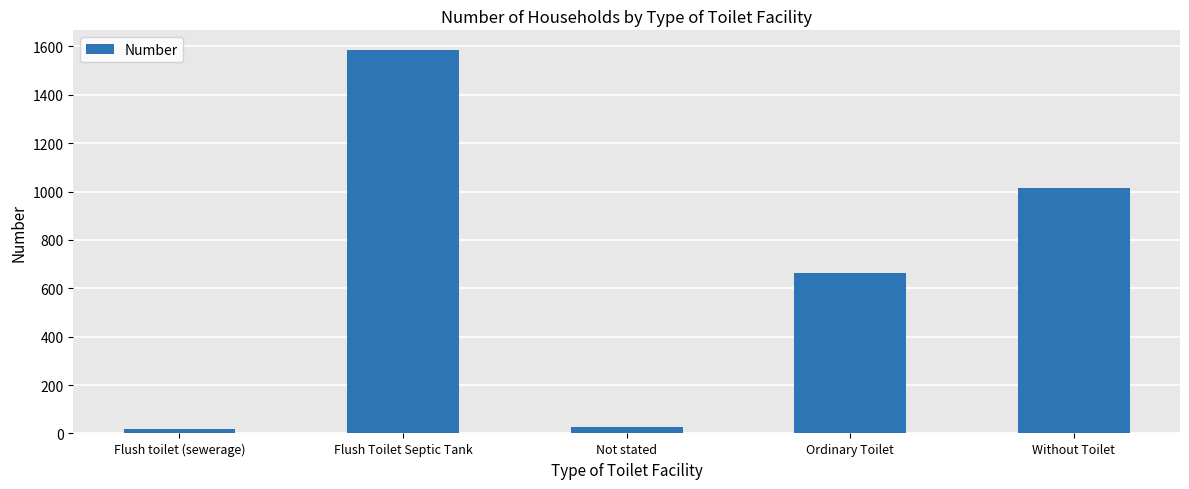

What is the label of the 3rd bar from the left?

Not stated